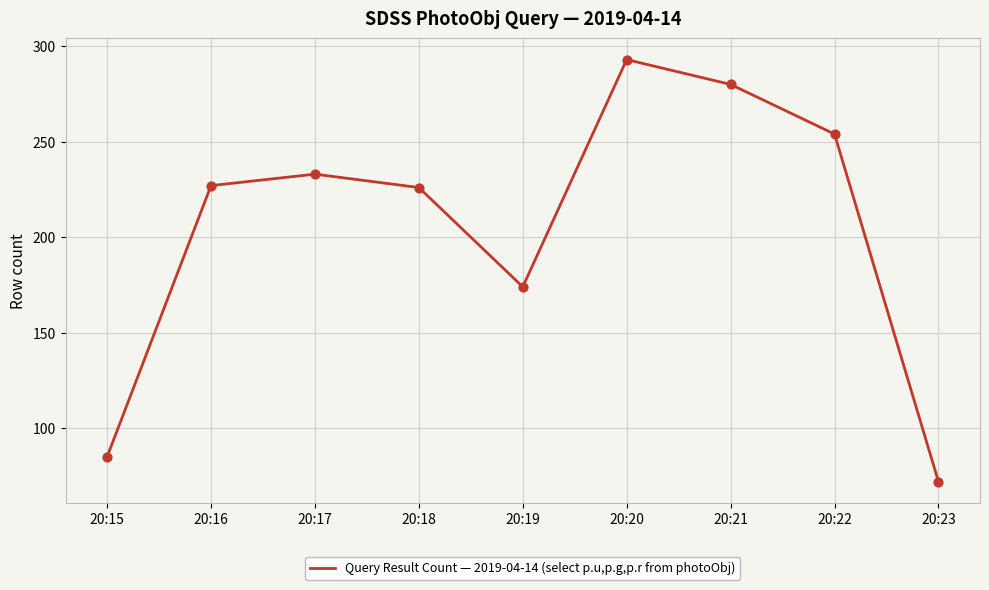

Between 20:17 and 20:21, which is larger?

20:21